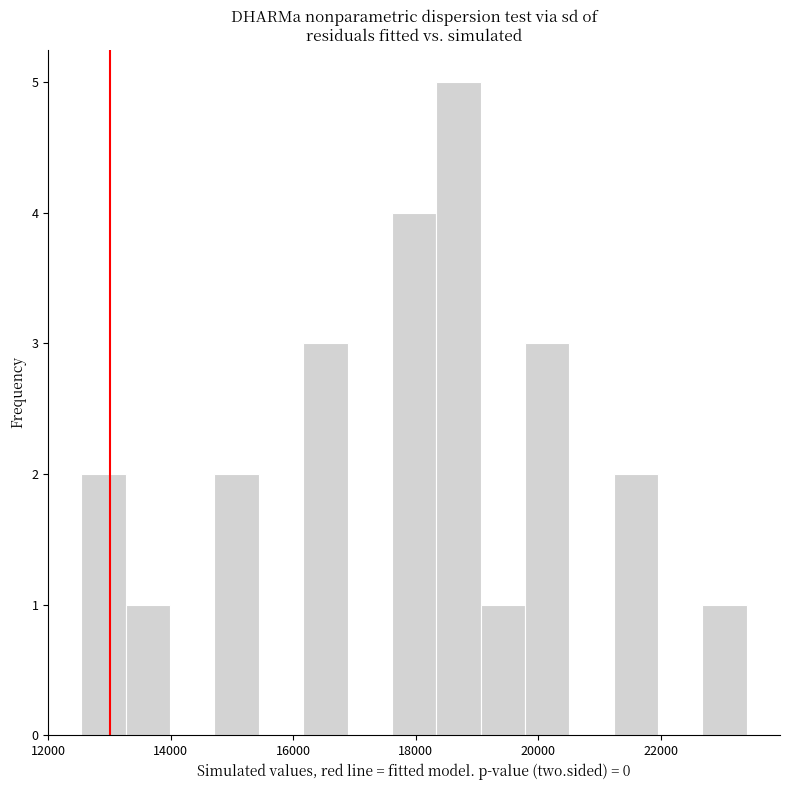

Read against the x-axis, roughly where is the centre of the tallest bar?

18600